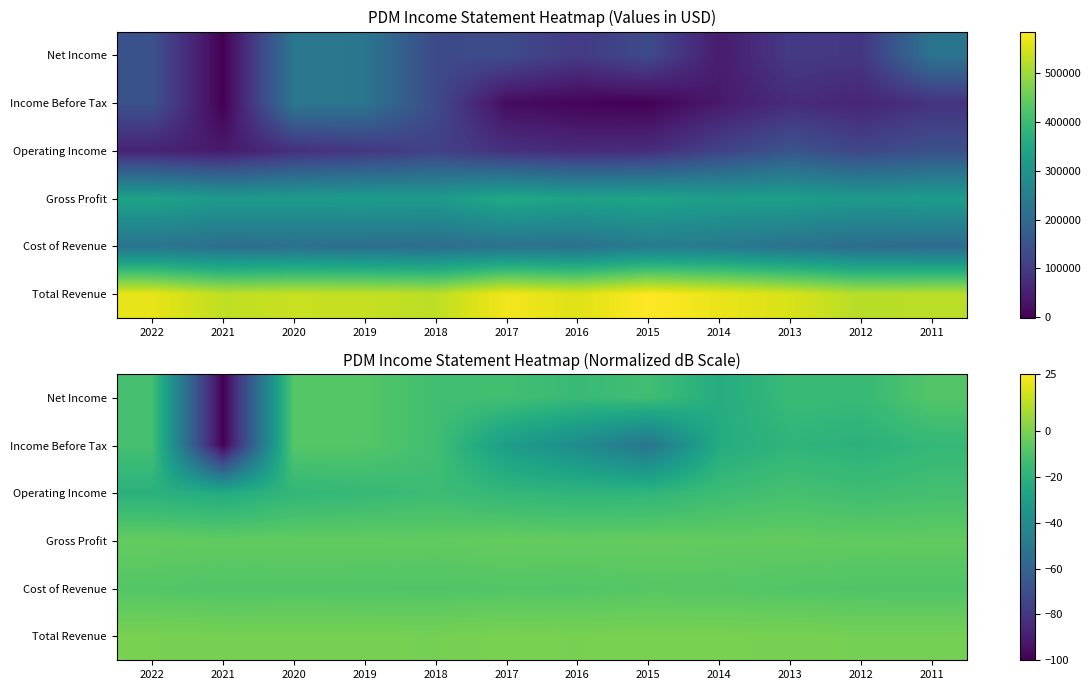

Rank the series at 2011 from highest to lowest value.

Total Revenue, Gross Profit, Net Income, Cost of Revenue, Operating Income, Income Before Tax